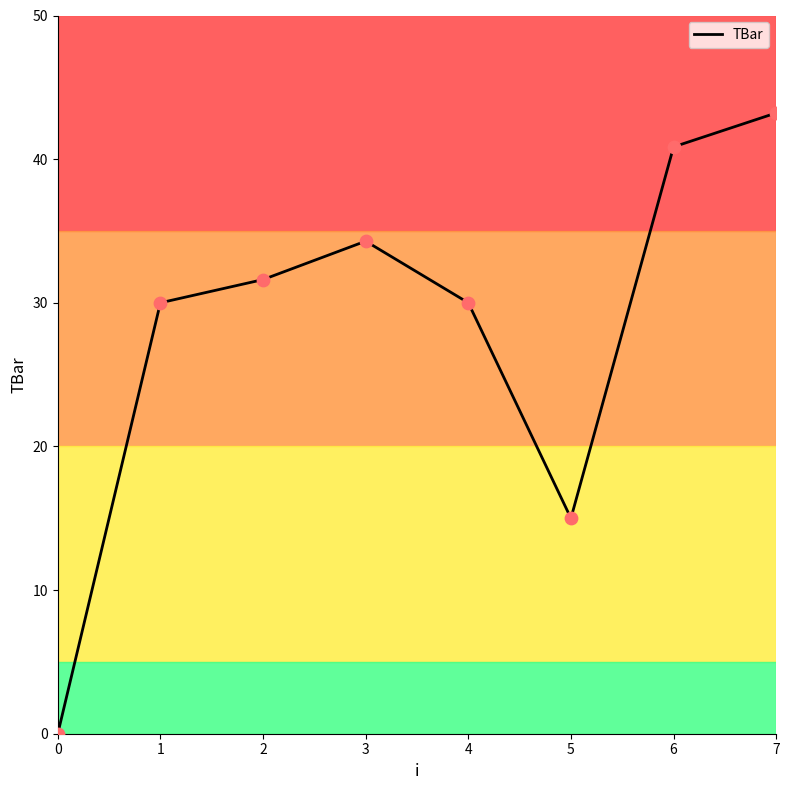

What is the ratio of the value at 1 to the value at 4?

1.0